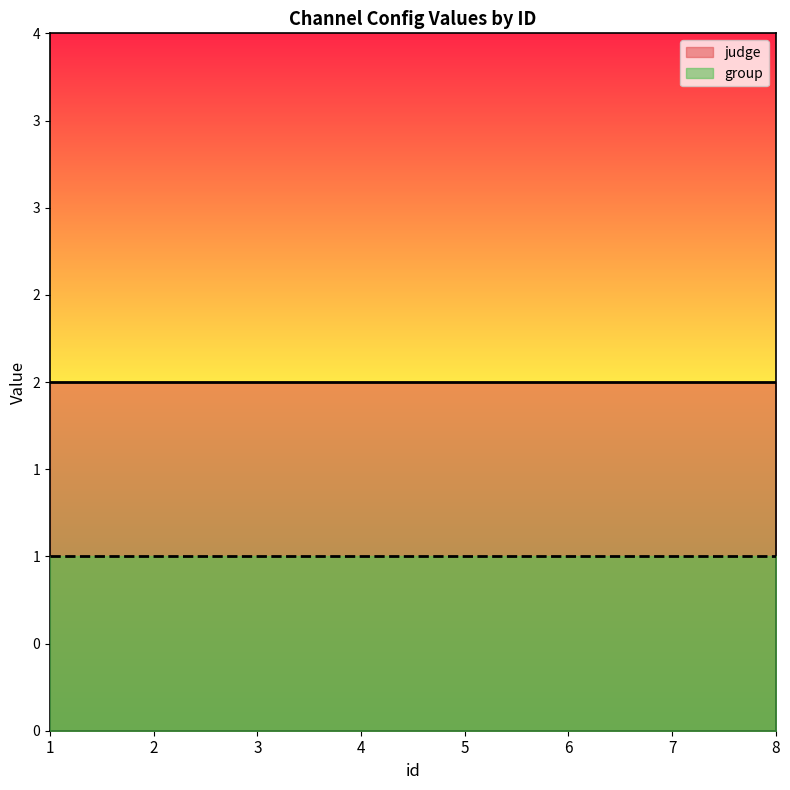

True or false: judge and group cross at least once.

False